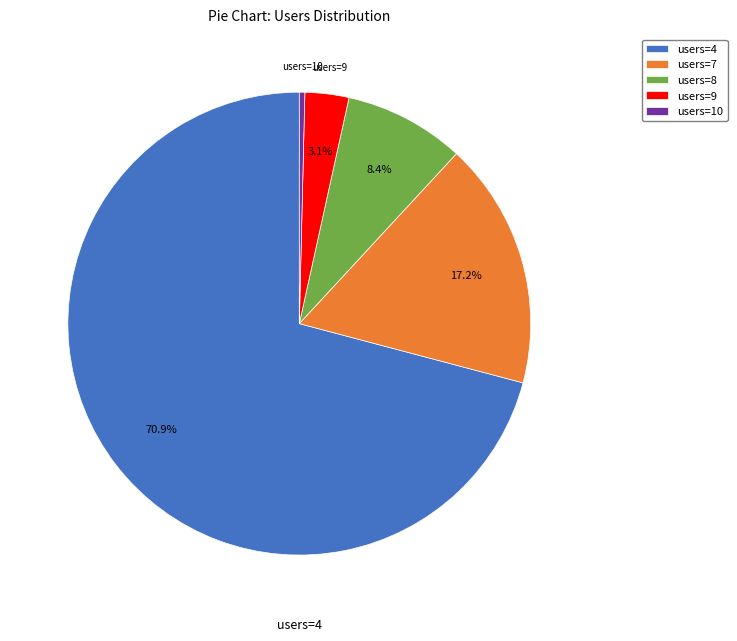

Which category has the smallest portion of the pie?

users=10